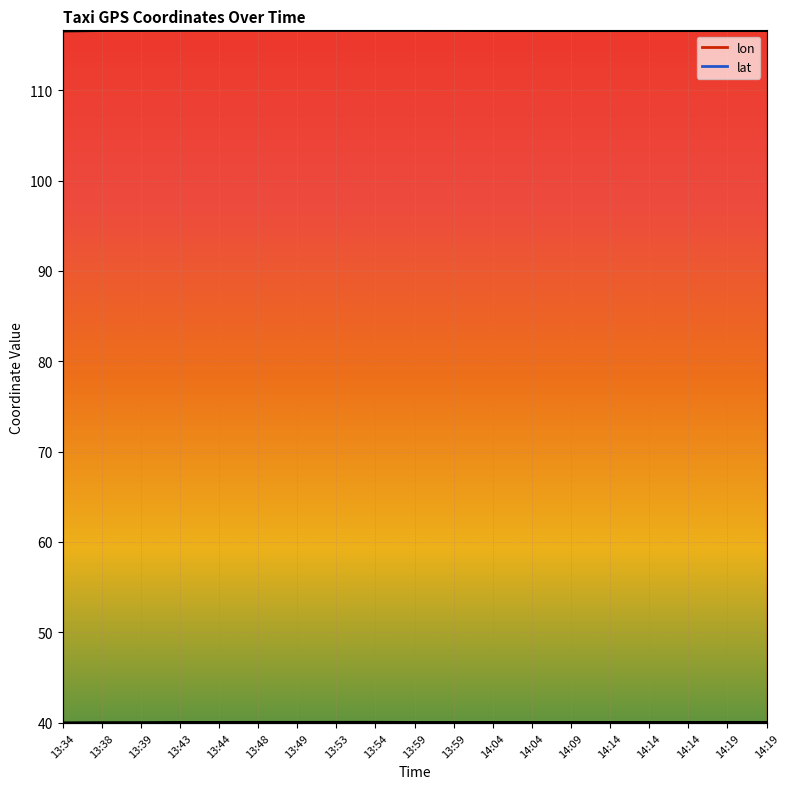

What is the sum of all lat values?

761.2